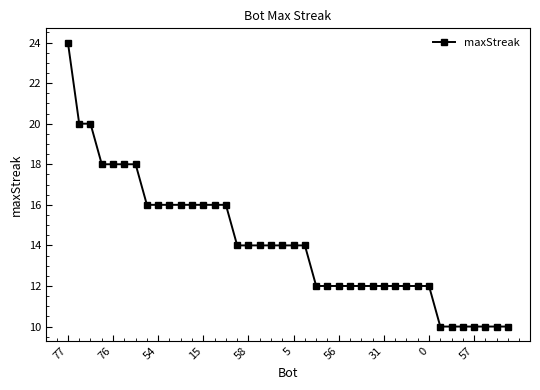

What is the value of the 4th point from the left?

18